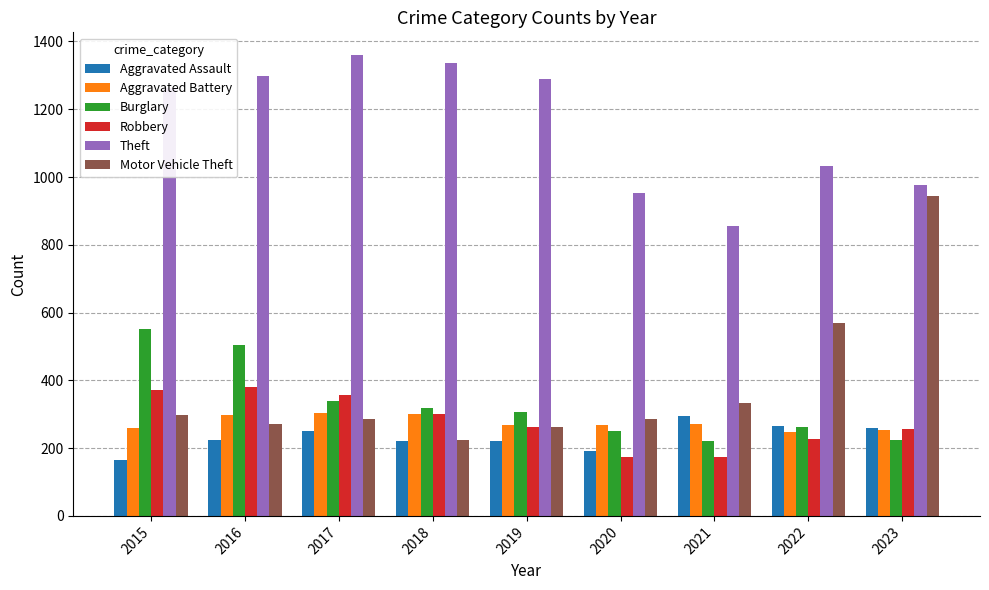

What value does the Robbery series have at 2016, to the nearest 5?

380